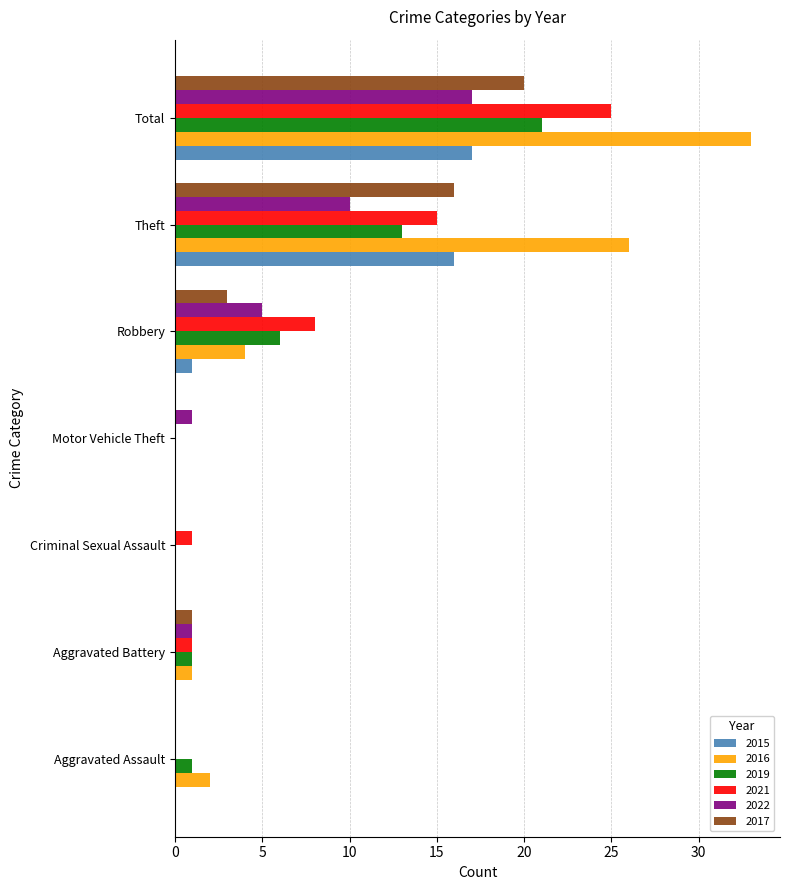

The value of 2017 at Theft is 16. True or false?

True